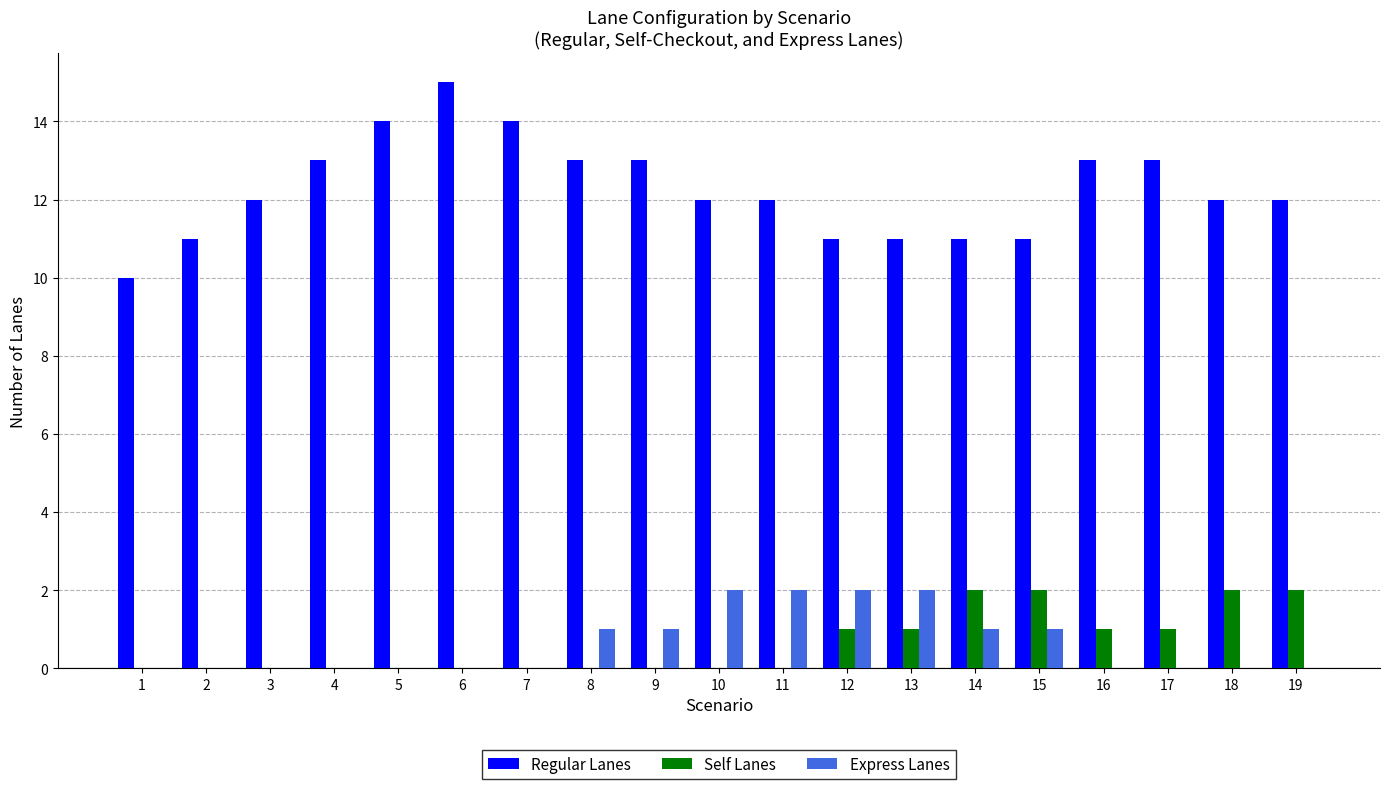

How many groups of bars are there?

19